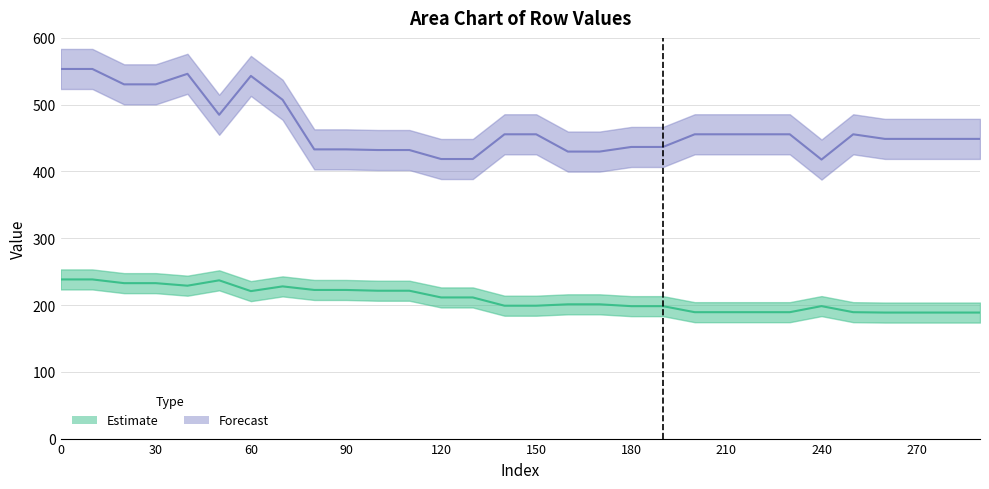

True or false: Row 2 (values ~553-448) has more than 0 interior local peaks.

True